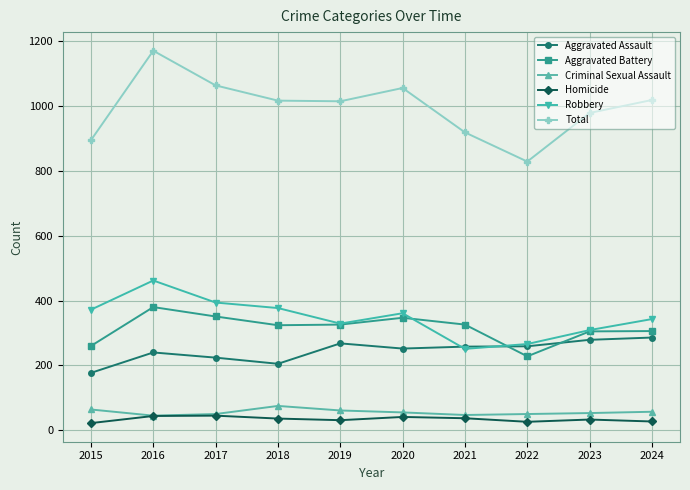

What is the highest value of the Criminal Sexual Assault series?

75